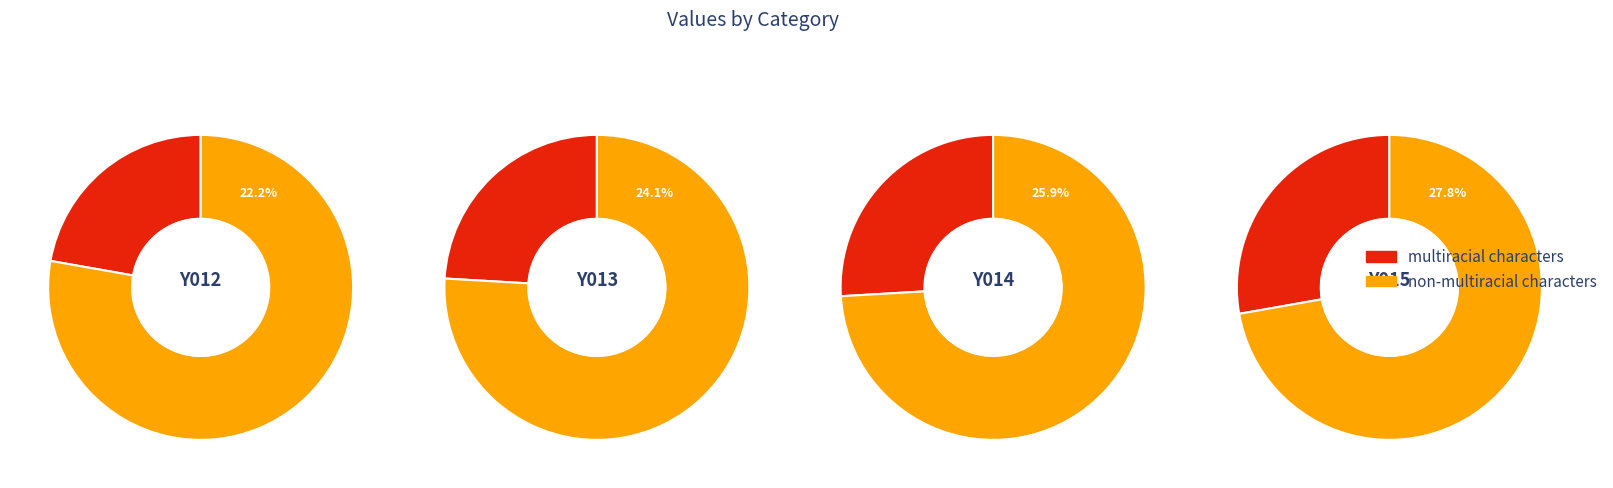

Is Y012 the majority of the pie?

No